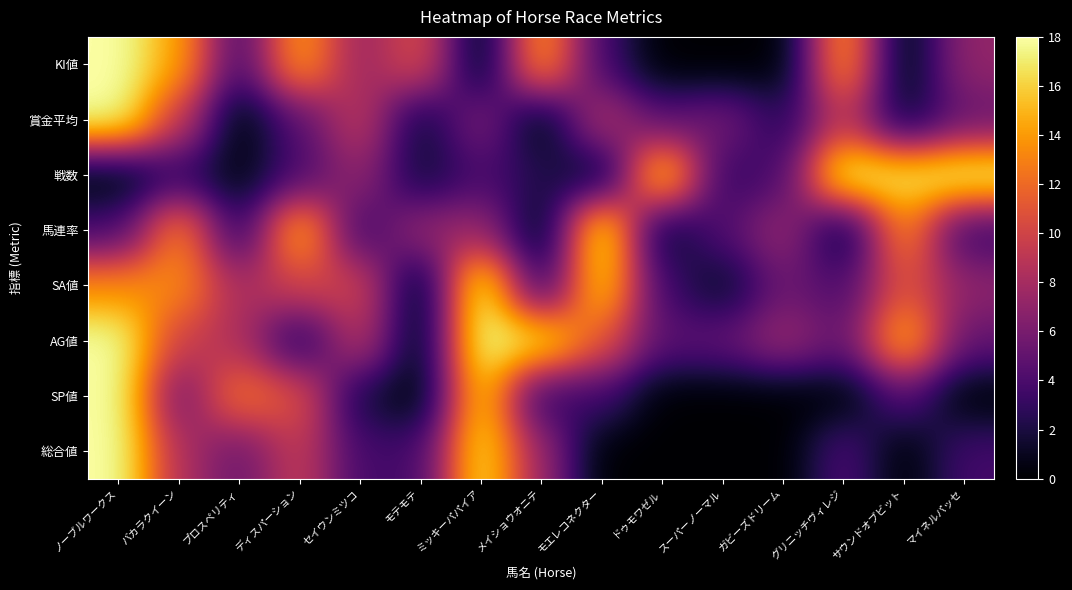

Which series changed the most between ノーブルワークス and マイネルパッセ?

SP値